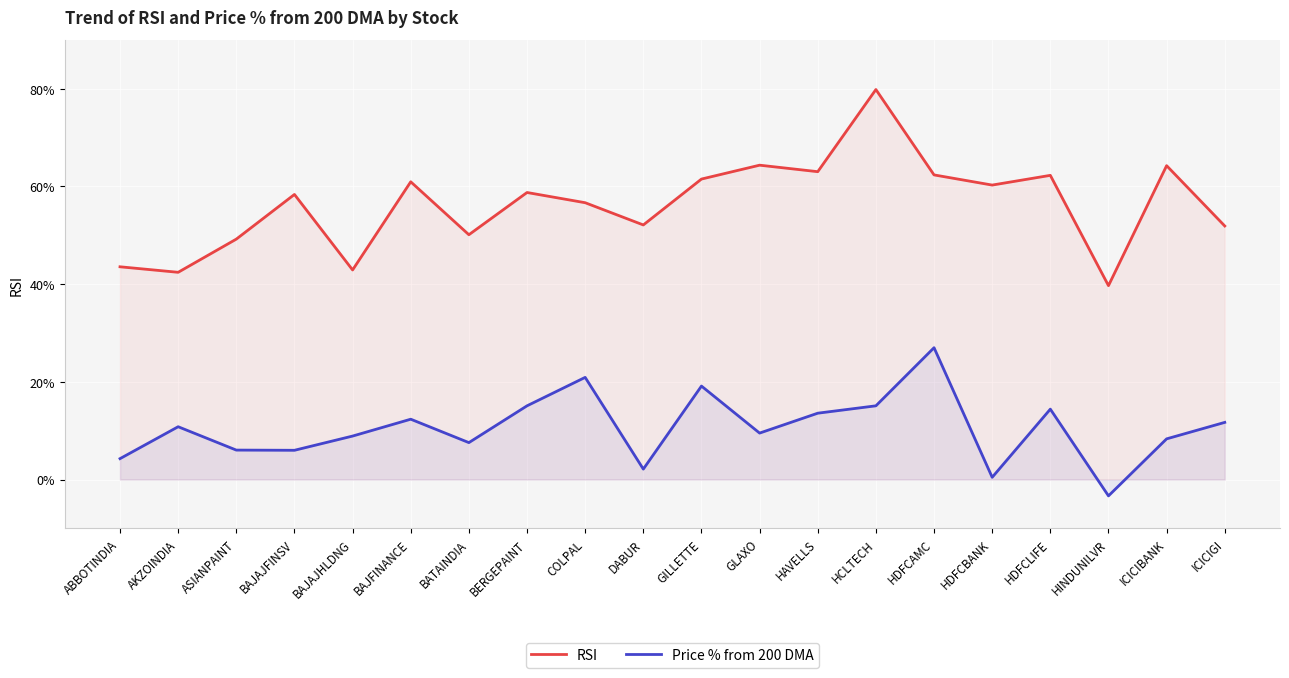

Reading left to right, what are all the values shown in this chart?

RSI: ABBOTINDIA=43.5	AKZOINDIA=42.4	ASIANPAINT=49.2	BAJAJFINSV=58.3	BAJAJHLDNG=42.9	BAJFINANCE=60.9	BATAINDIA=50.1	BERGEPAINT=58.7	COLPAL=56.6	DABUR=52.1	GILLETTE=61.5	GLAXO=64.3	HAVELLS=63.0	HCLTECH=79.8	HDFCAMC=62.3	HDFCBANK=60.3	HDFCLIFE=62.2	HINDUNILVR=39.7	ICICIBANK=64.2	ICICIGI=51.9
Price % from 200 DMA: ABBOTINDIA=4.3	AKZOINDIA=10.8	ASIANPAINT=6.0	BAJAJFINSV=6.0	BAJAJHLDNG=8.9	BAJFINANCE=12.3	BATAINDIA=7.6	BERGEPAINT=15.1	COLPAL=20.9	DABUR=2.1	GILLETTE=19.1	GLAXO=9.5	HAVELLS=13.6	HCLTECH=15.1	HDFCAMC=27.0	HDFCBANK=0.5	HDFCLIFE=14.4	HINDUNILVR=-3.3	ICICIBANK=8.3	ICICIGI=11.7